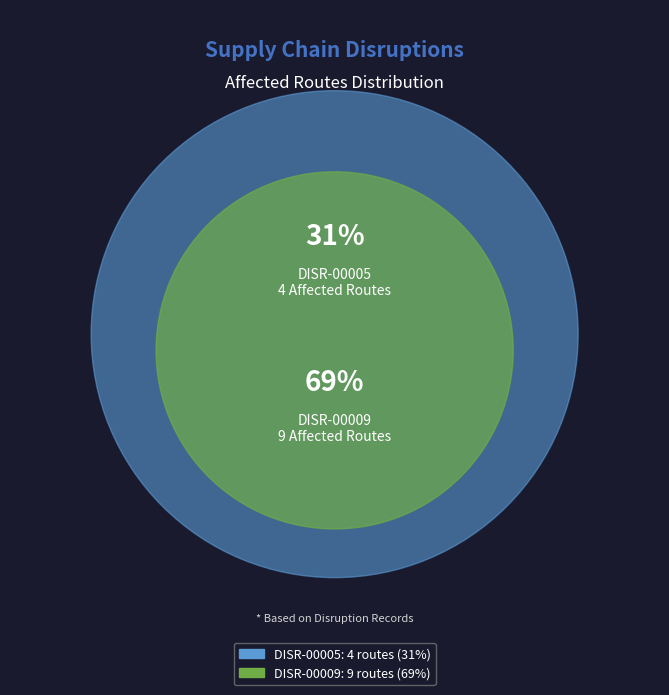

What is the ratio of the value at DISR-00009 to the value at DISR-00005?

2.2